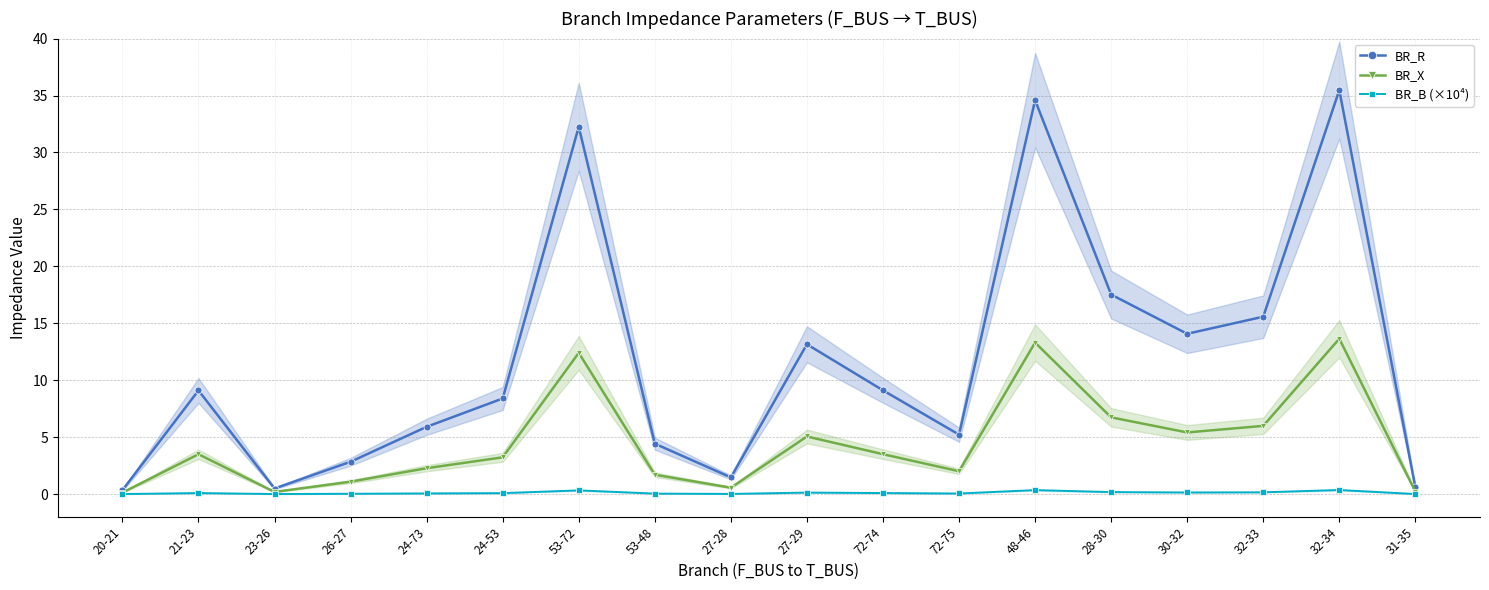

The value of BR_B (×10⁴) at 72-75 is 0.1. True or false?

True